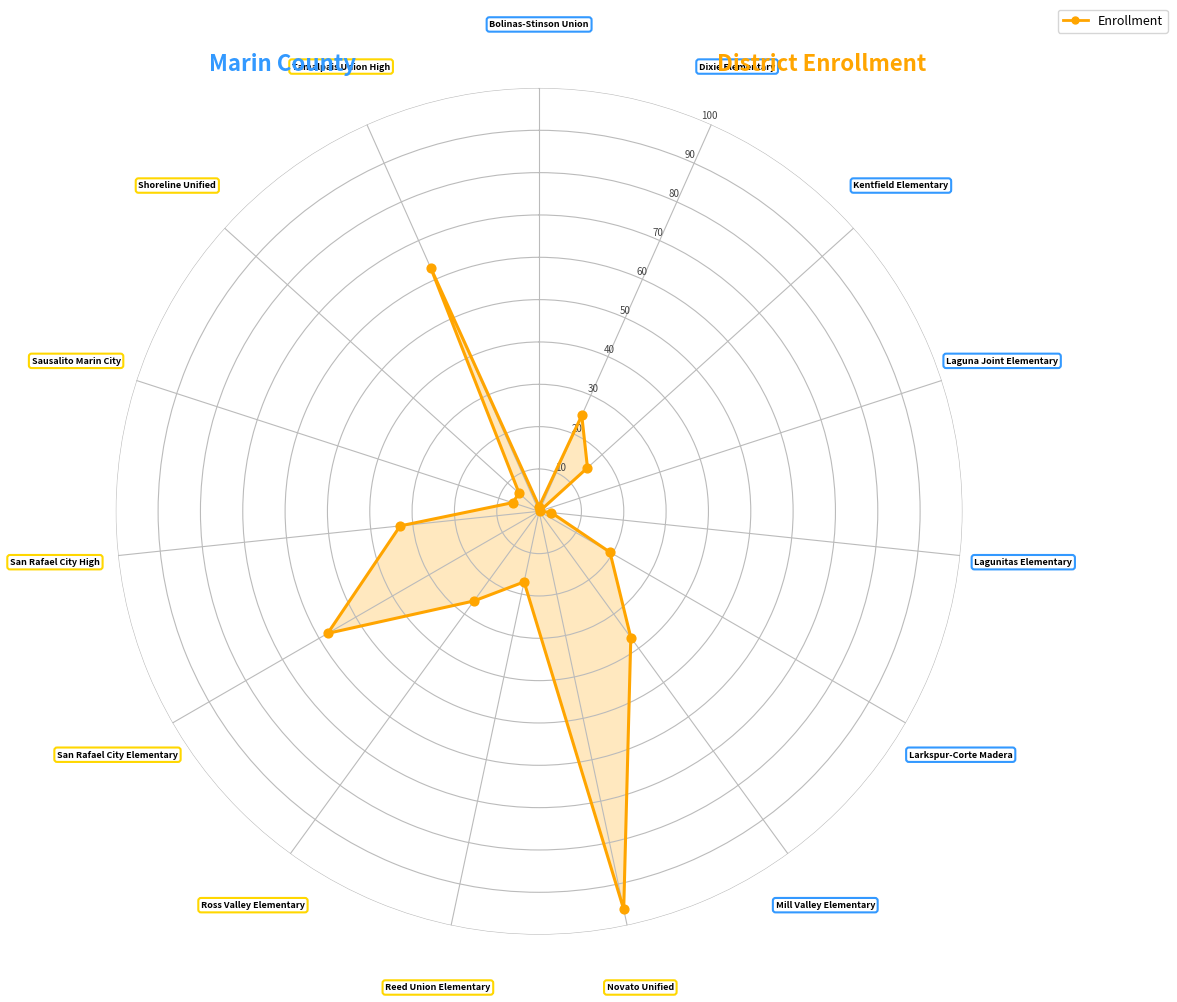

What is the change in value from Larkspur-Corte Madera to Sausalito Marin City?

-12.7